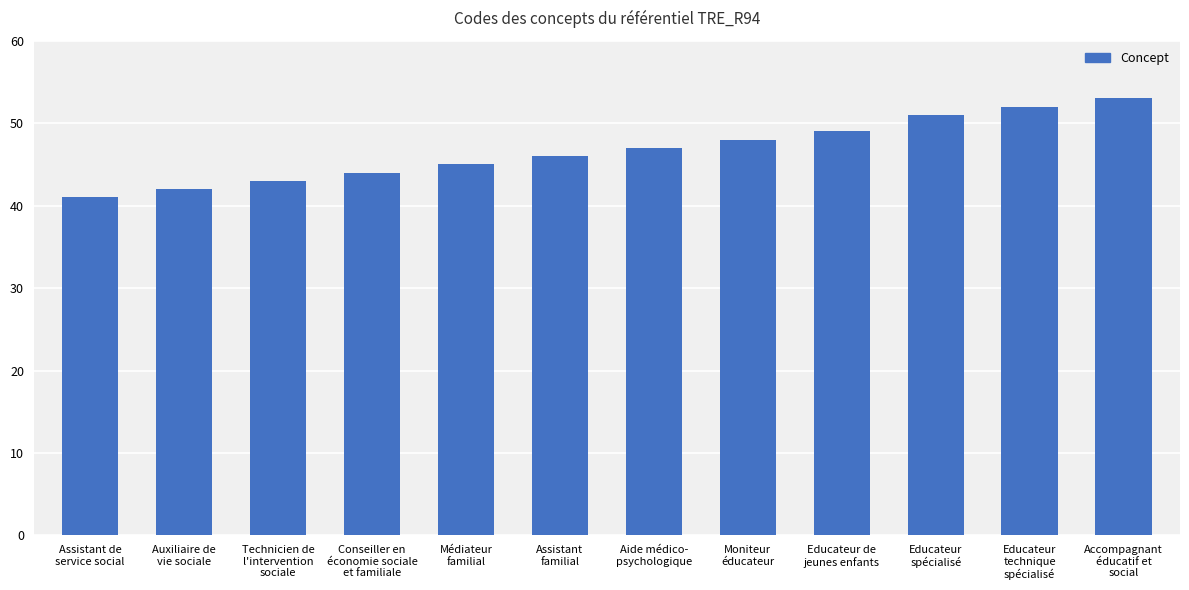

Are the bars grouped side by side (vs. stacked)?

No